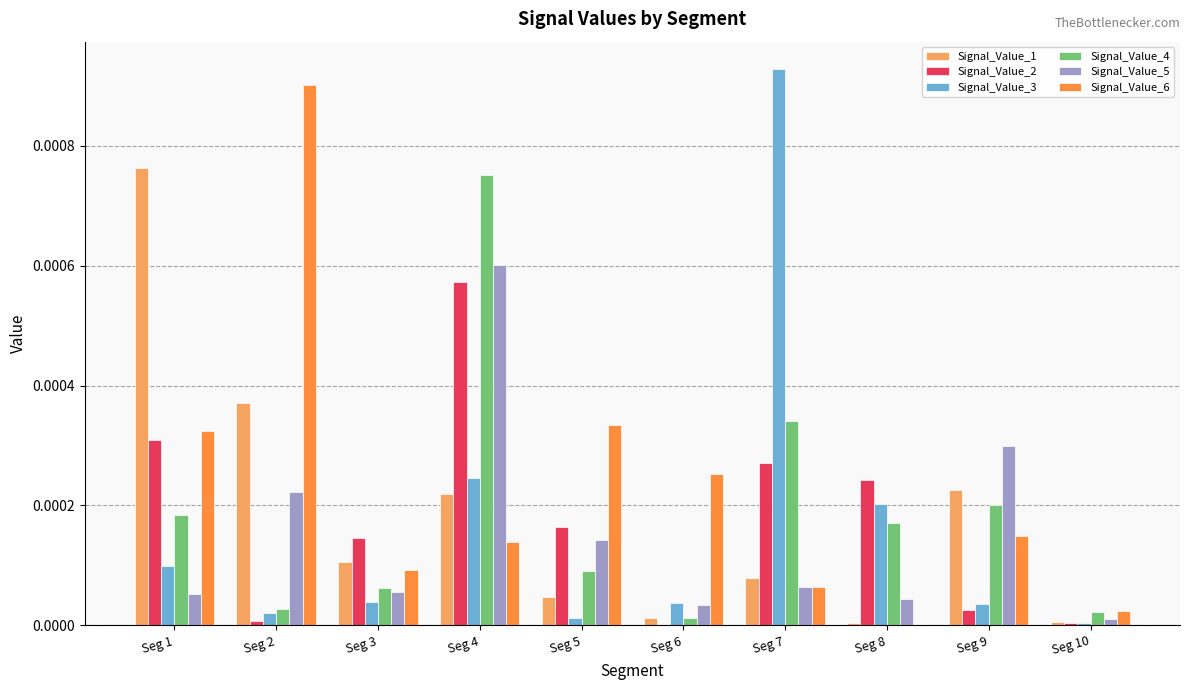

How many groups of bars are there?

10